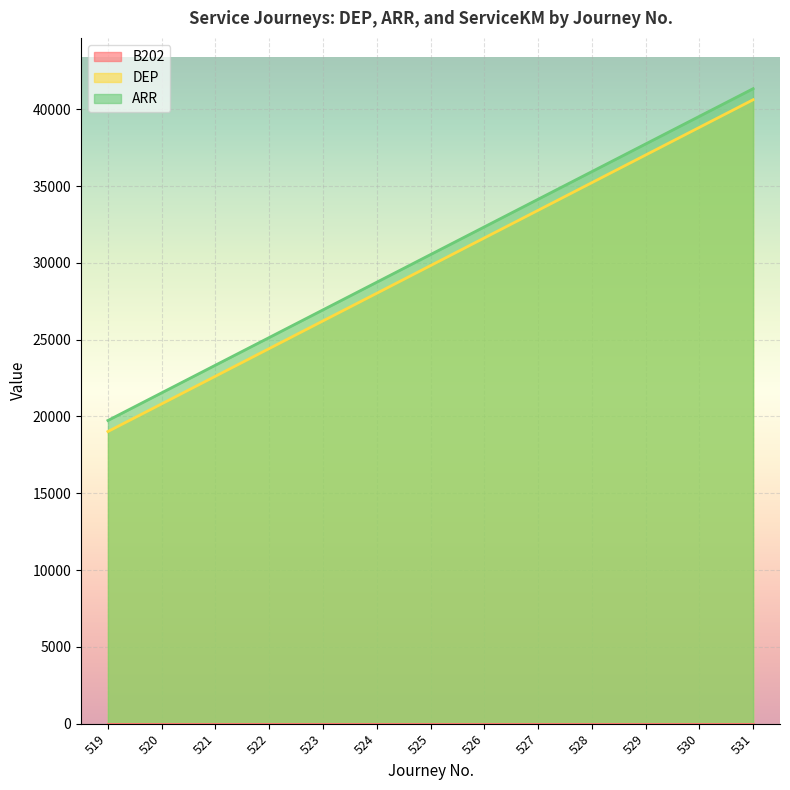

Is it true that ARR equals 57730 at 531?

False